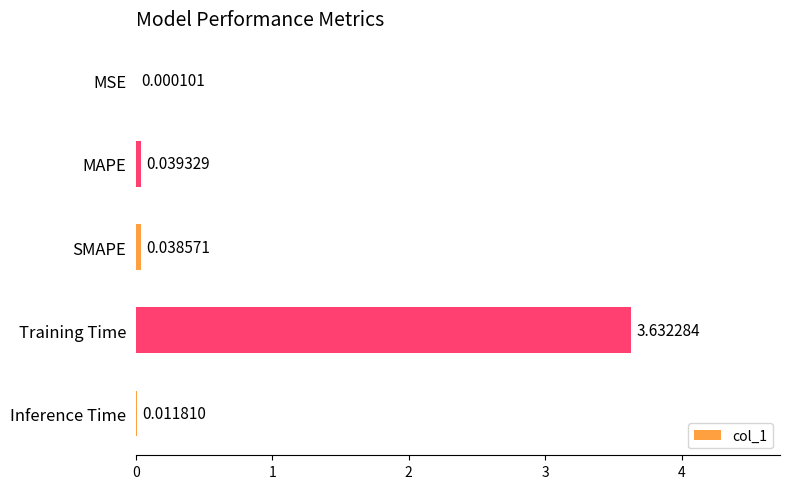

Which has a higher value, Inference Time or SMAPE?

SMAPE